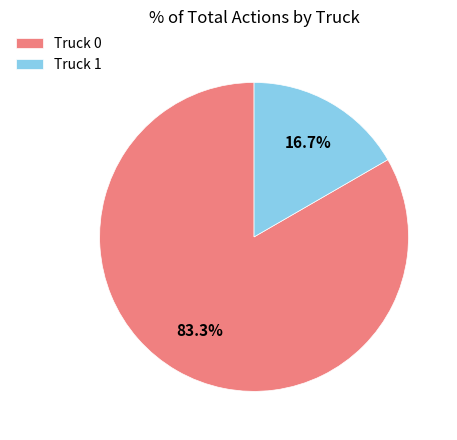

What is the smallest slice in the pie chart?

Truck 1